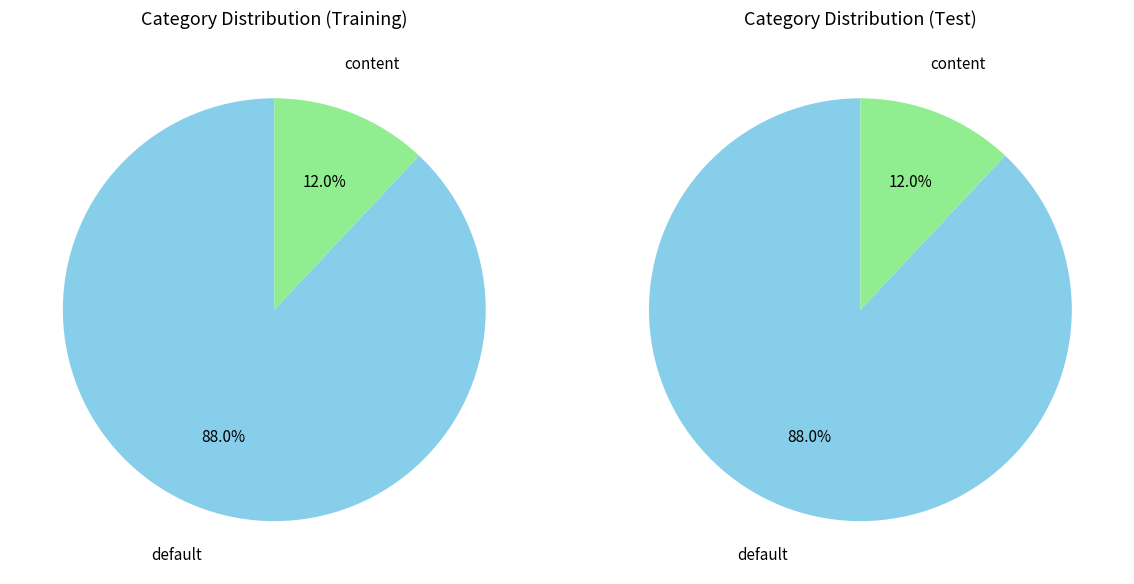

To the nearest percent, what percentage of the pie is content?

12%